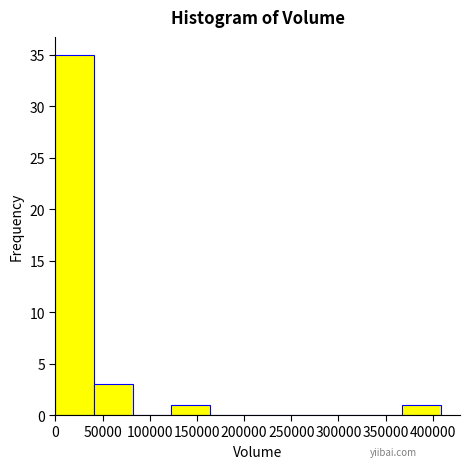

Reading left to right, list every bar in this chart as the range it spans on the x-axis followed by its height. Neither the bar edges nor the heights are printed on the chart, so give them approximately, as read against the axes.

0 to 40000: 35
40000 to 80000: 3
80000 to 125000: 0
125000 to 165000: 1
165000 to 205000: 0
205000 to 245000: 0
245000 to 285000: 0
285000 to 325000: 0
325000 to 370000: 0
370000 to 410000: 1